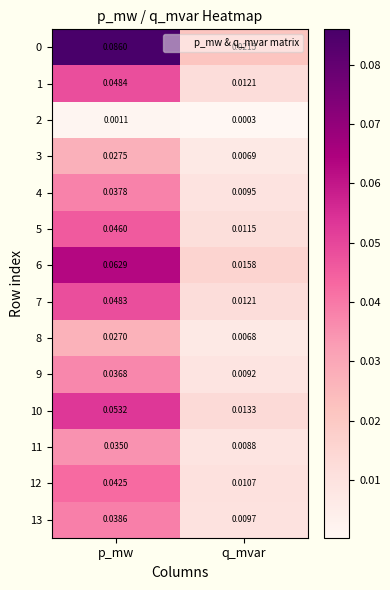

At which category does the chart reach its minimum across all series?

q_mvar